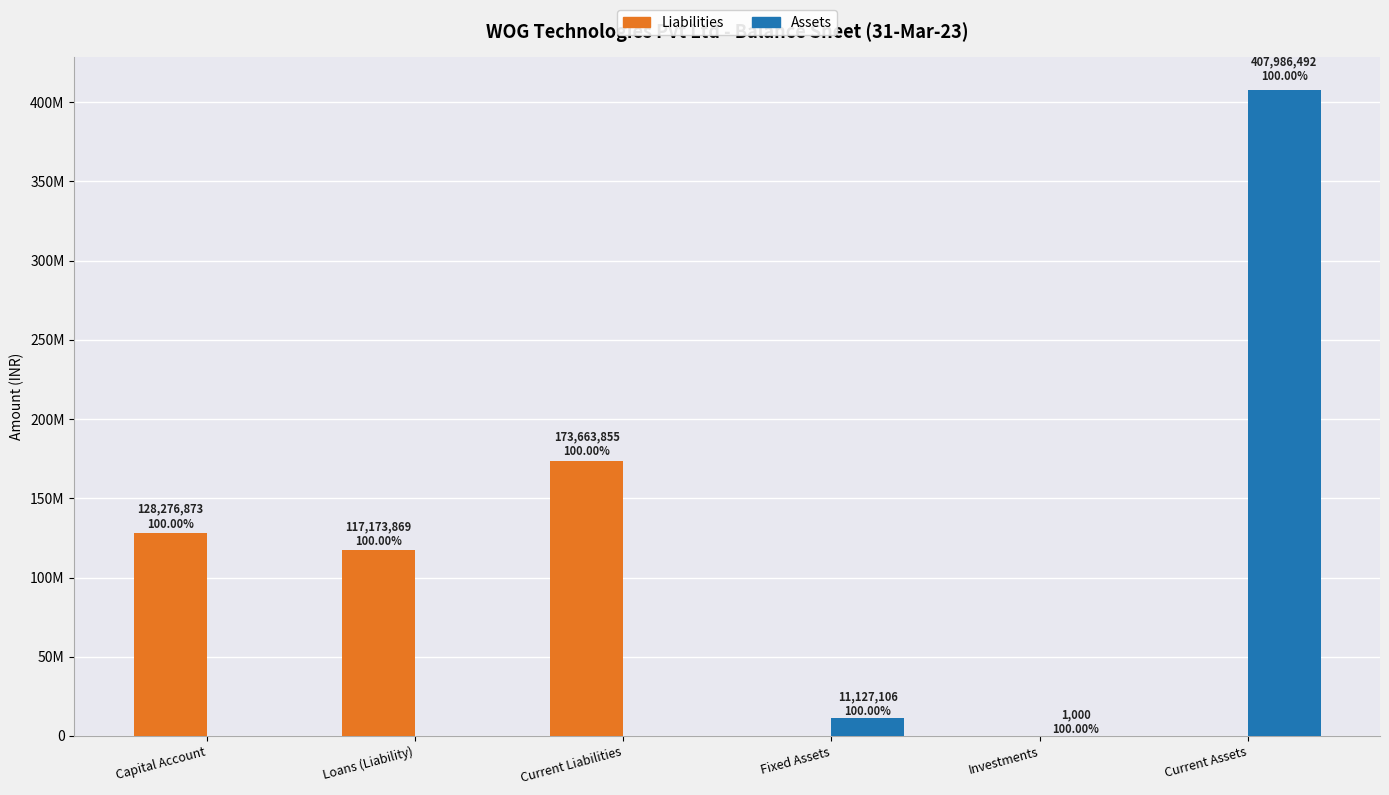

What is the sum of all Liabilities values?

419114598.2